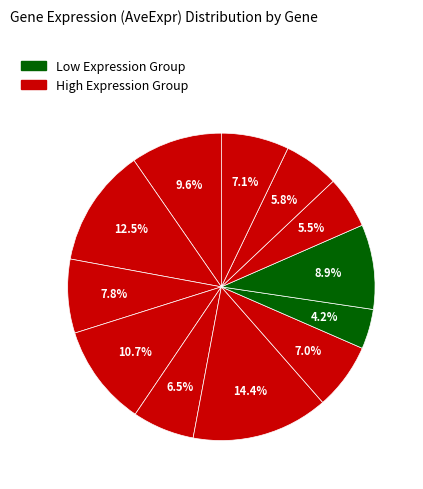

How many slices are in this pie chart?

12